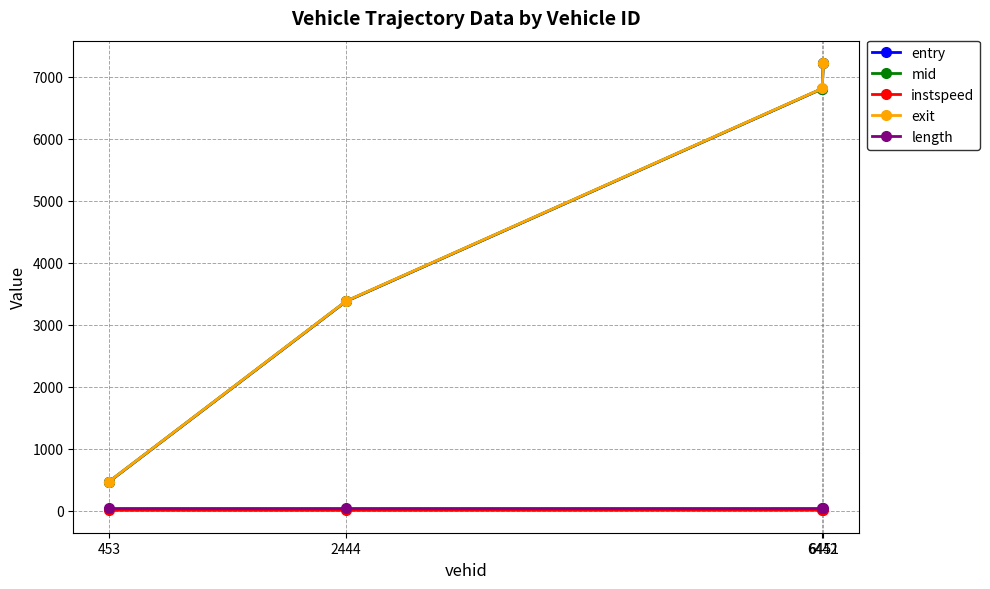

What is the value of the length point at the 1st from the left?

46.8